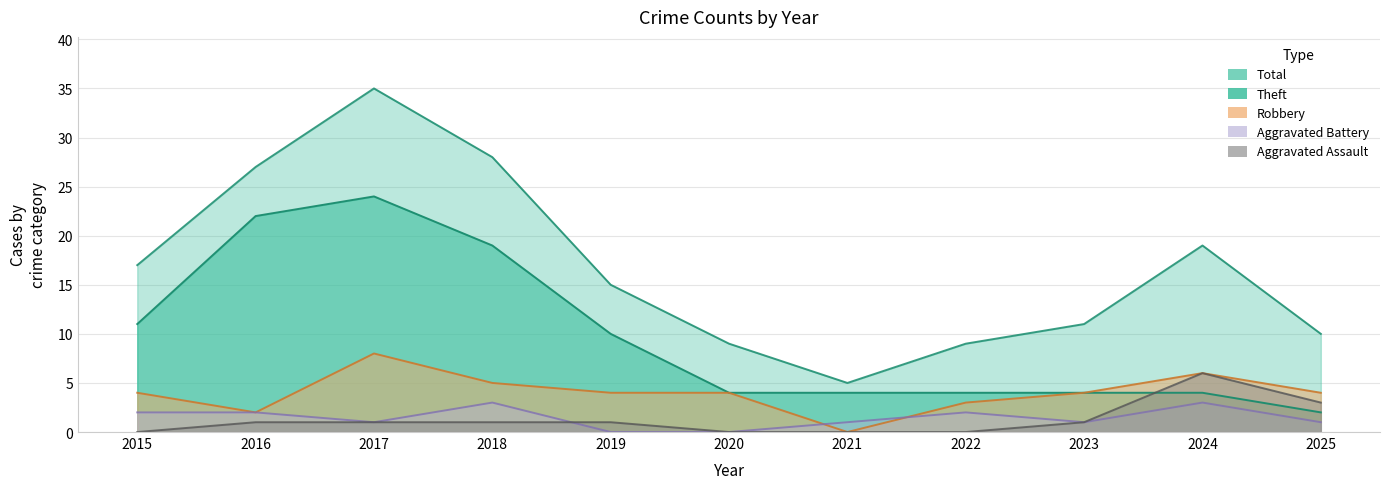

Is it true that Aggravated Assault equals 3 at 2025?

True